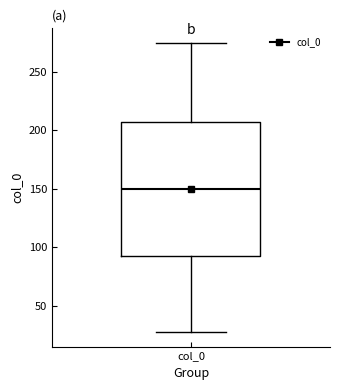

Where is the lower edge of the box for col_0 on the y-axis? The values are not printed on the chart, so give them approximately, as read against the axis.

90